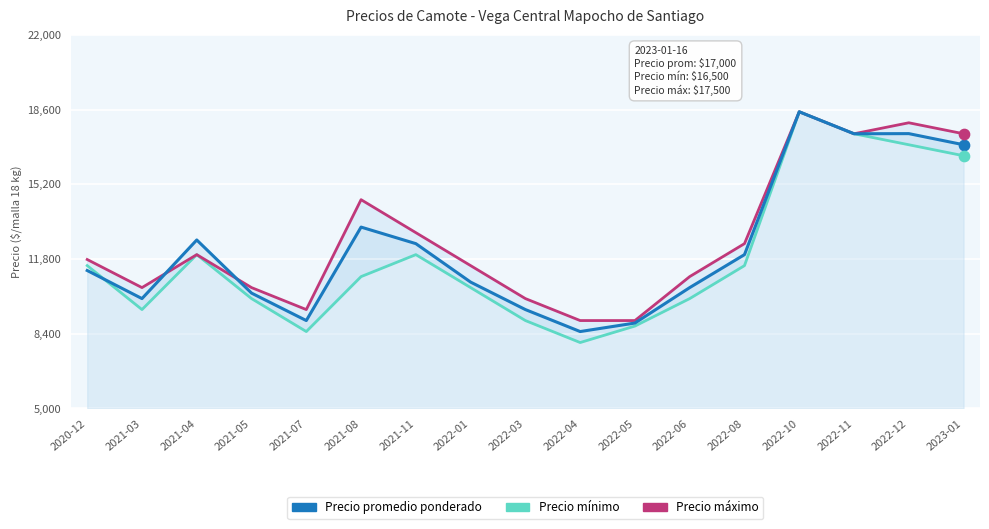

Is the value of Precio máximo at 2022-06 greater than the value of Precio promedio ponderado at 2022-06?

Yes